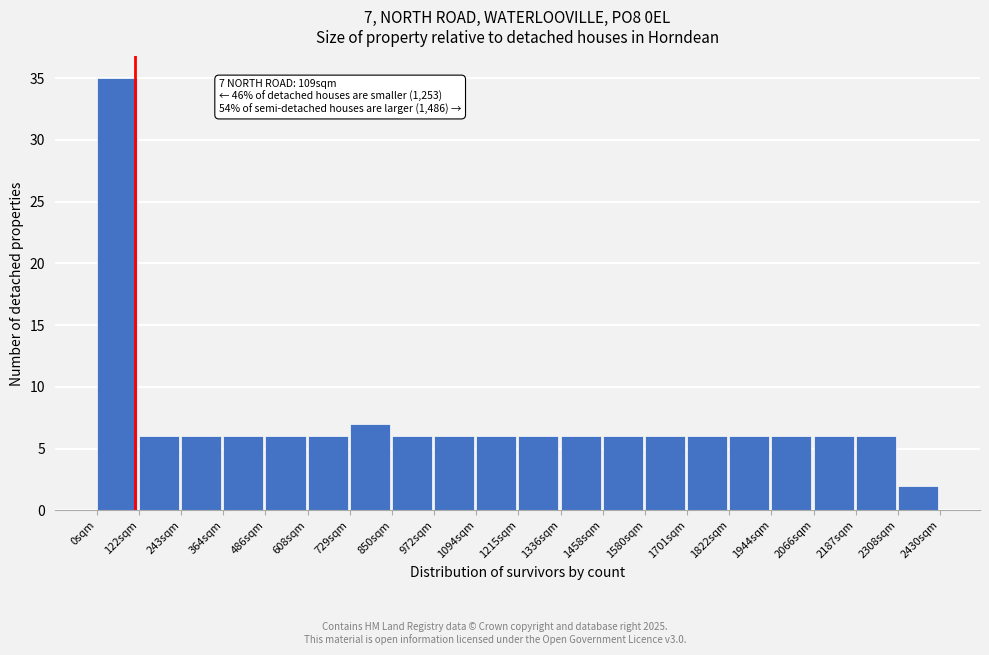

Which range on the x-axis has the tallest bar?

0 to 120